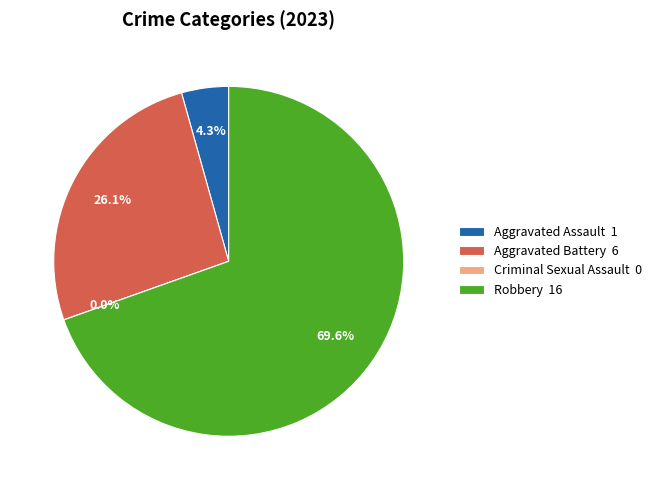

What is the change in value from Aggravated Assault to Criminal Sexual Assault?

-1